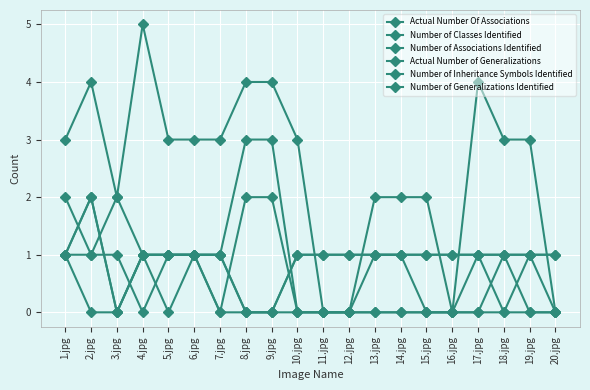

What is the maximum value shown in the chart?

5